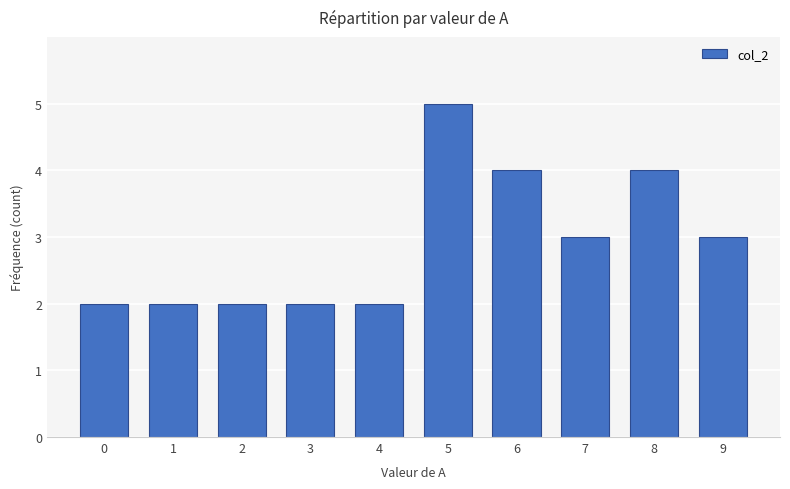

At which label does the data first exceed 3?

5